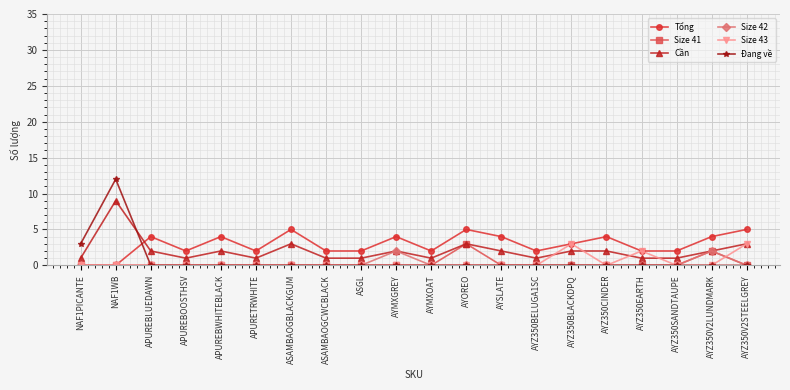

What are all the series names shown in the legend?

Tổng, Size 41, Cần, Size 42, Size 43, Đang về